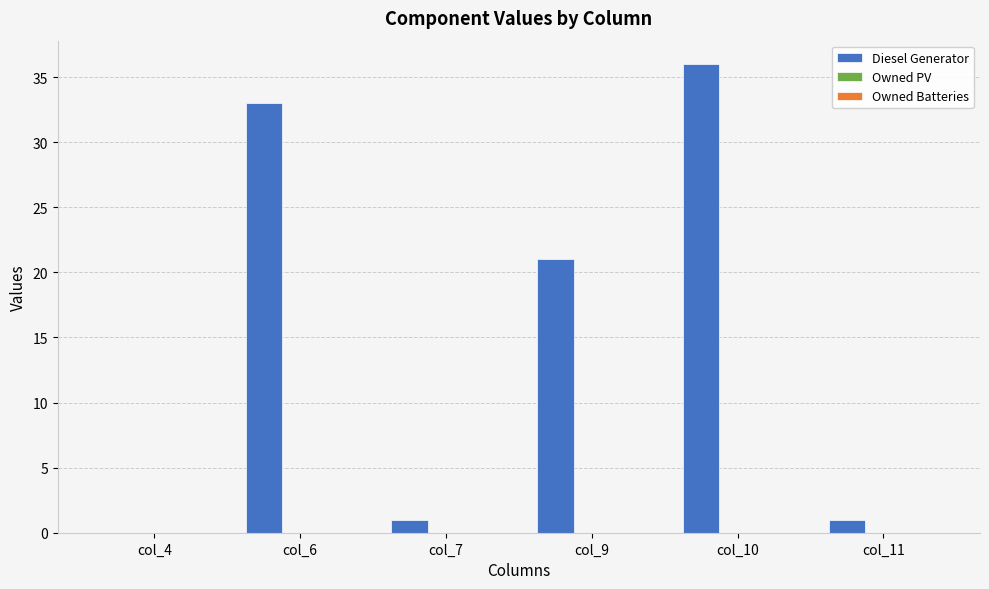

Reading left to right, extract all data points from this chart.

col_4=0	col_6=33	col_7=1	col_9=21	col_10=36	col_11=1